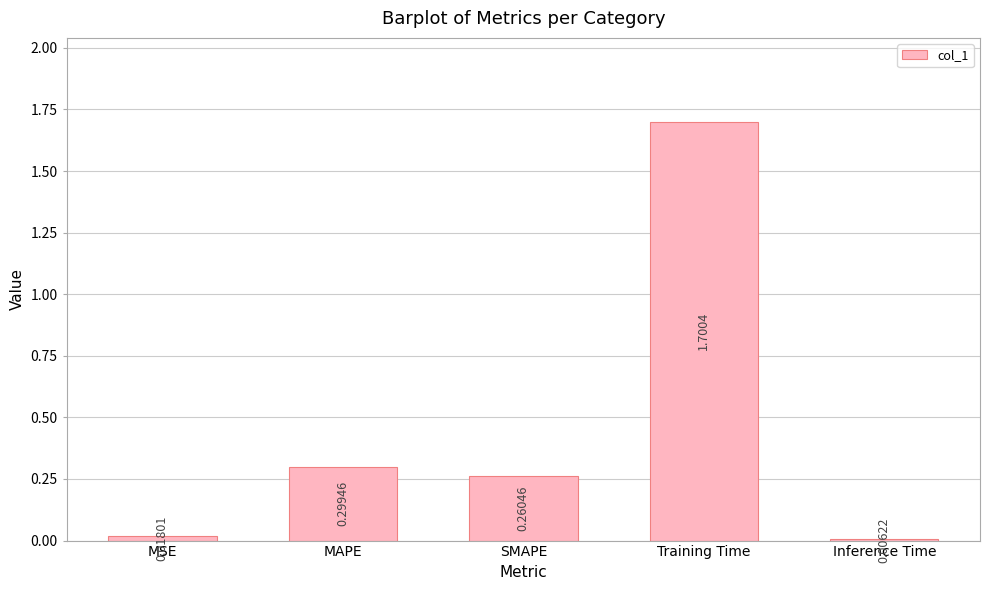

Are the bars grouped side by side (vs. stacked)?

No